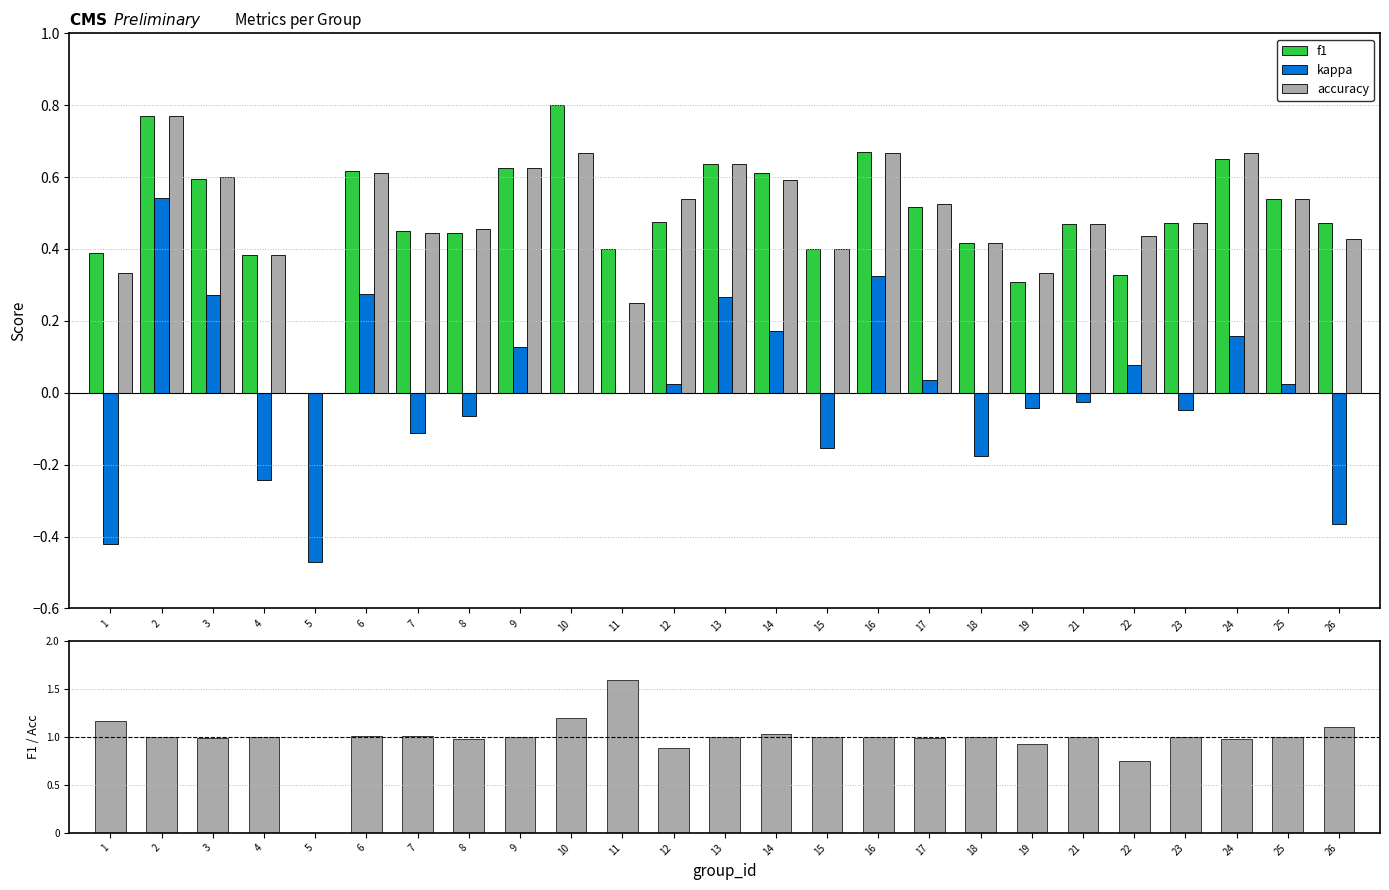

What is the difference between the maximum and second lowest values in the kappa series?

1.0